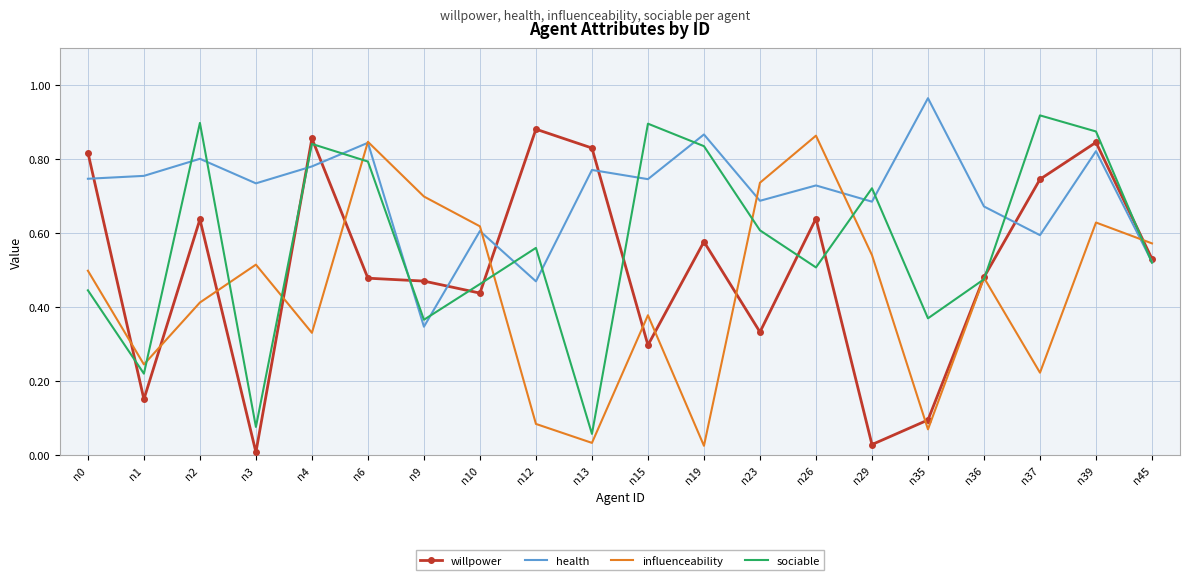

Rank the series at n15 from lowest to highest value.

willpower, influenceability, health, sociable